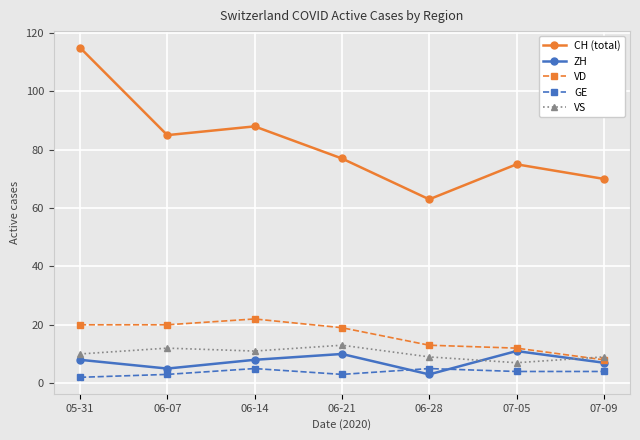

Reading left to right, list all the values displayed in this chart.

CH (total): 115	85	88	77	63	75	70
ZH: 8	5	8	10	3	11	7
VD: 20	20	22	19	13	12	8
GE: 2	3	5	3	5	4	4
VS: 10	12	11	13	9	7	9